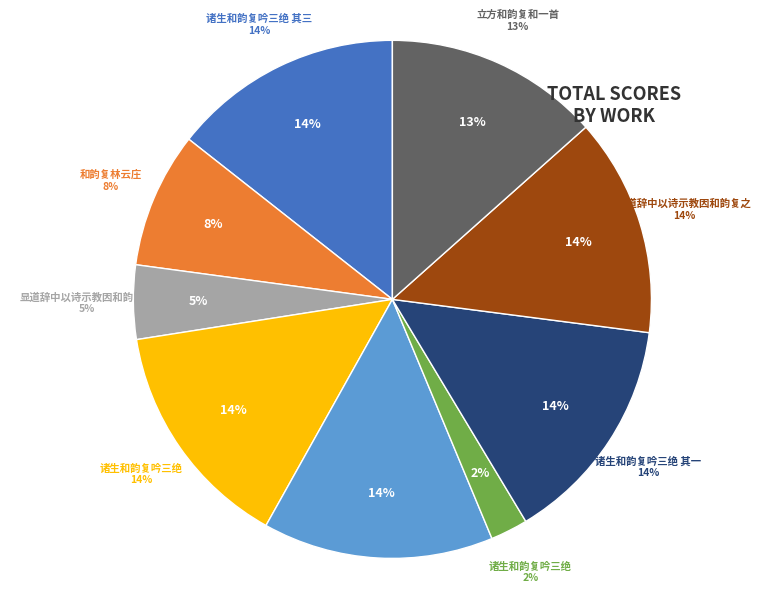

Which slice is the smallest?

诸生和韵复吟三绝